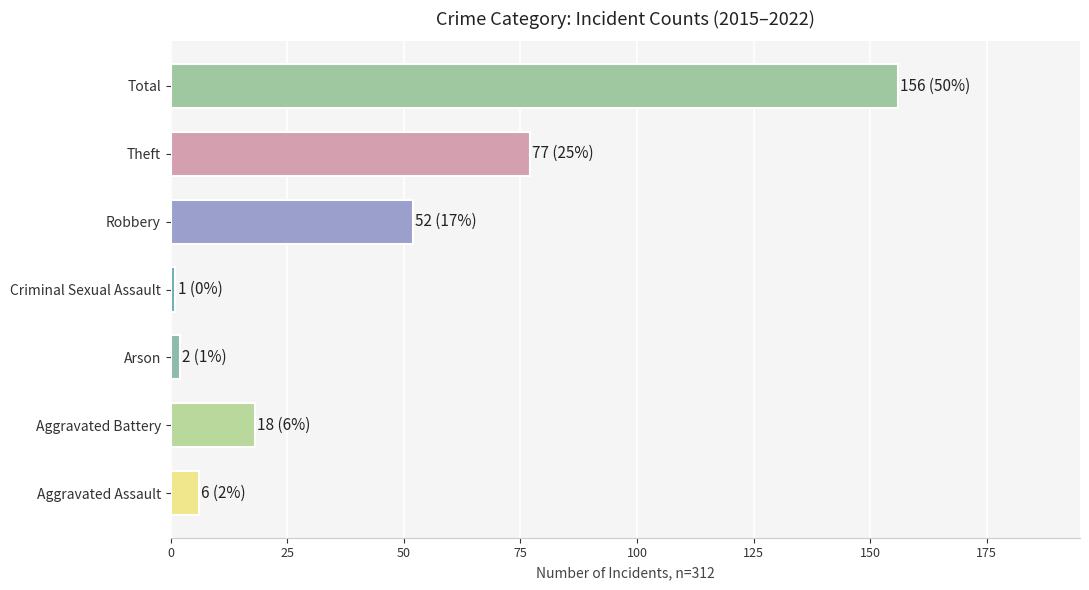

What is the average value?

45